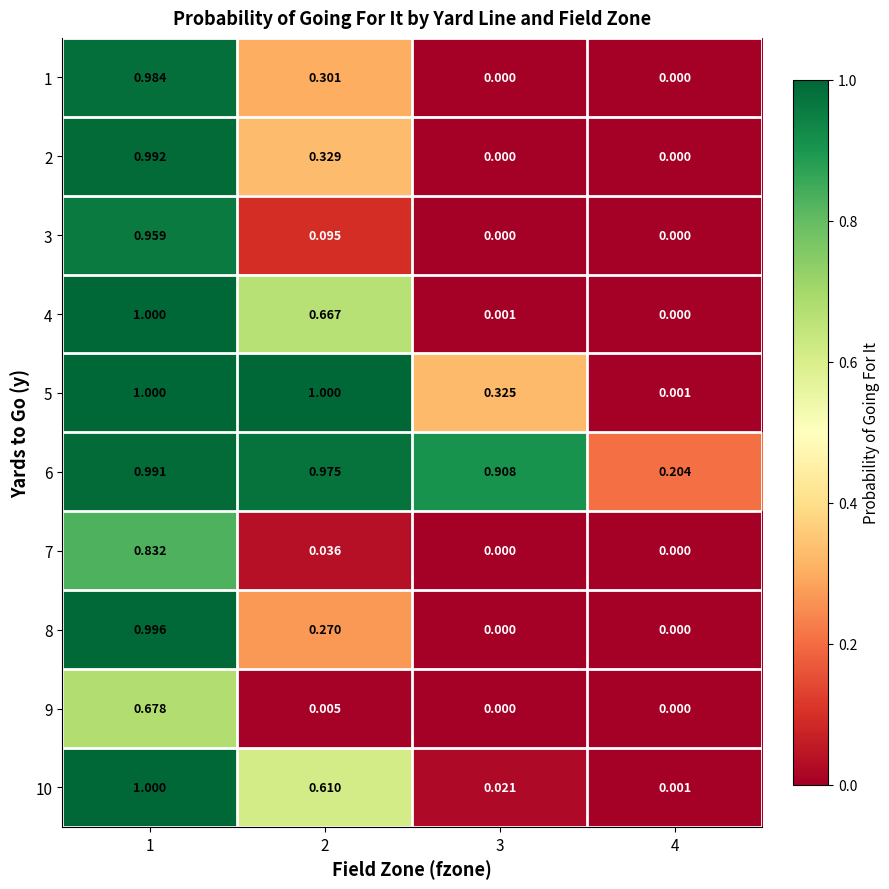

What is the maximum value shown in the chart?

1.0